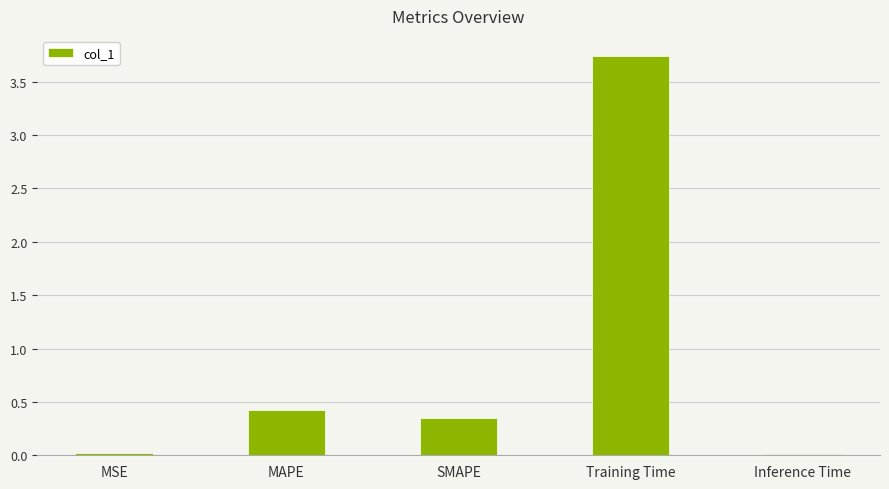

What is the label of the 4th bar from the right?

MAPE